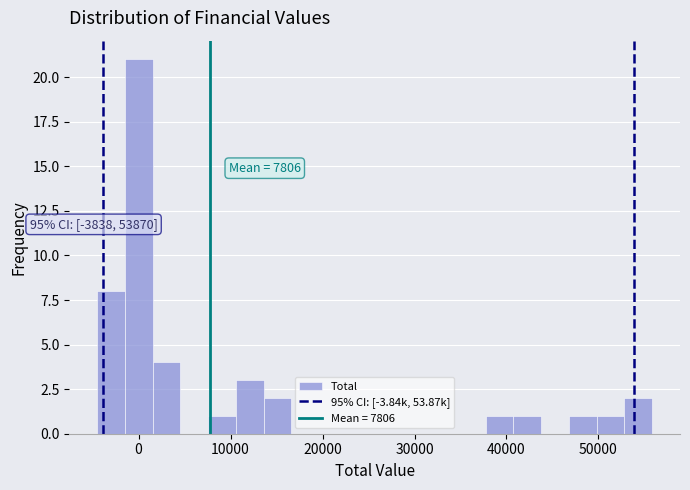

Around what value on the x-axis is the tallest bar? Give the approximate position of its centre, as read against the axis.

0